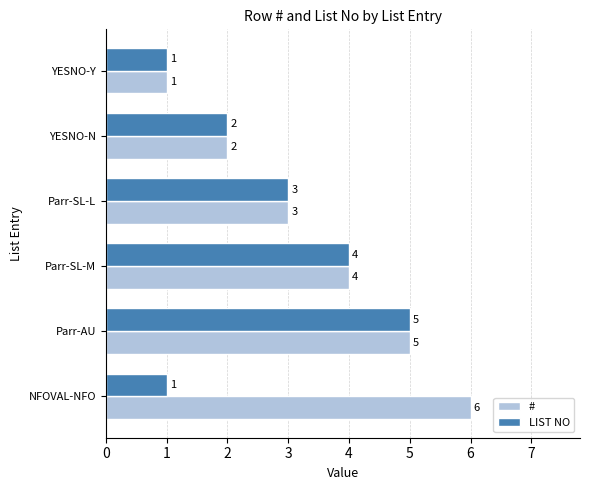

What is the difference between the second highest and minimum values in the LIST NO series?

3